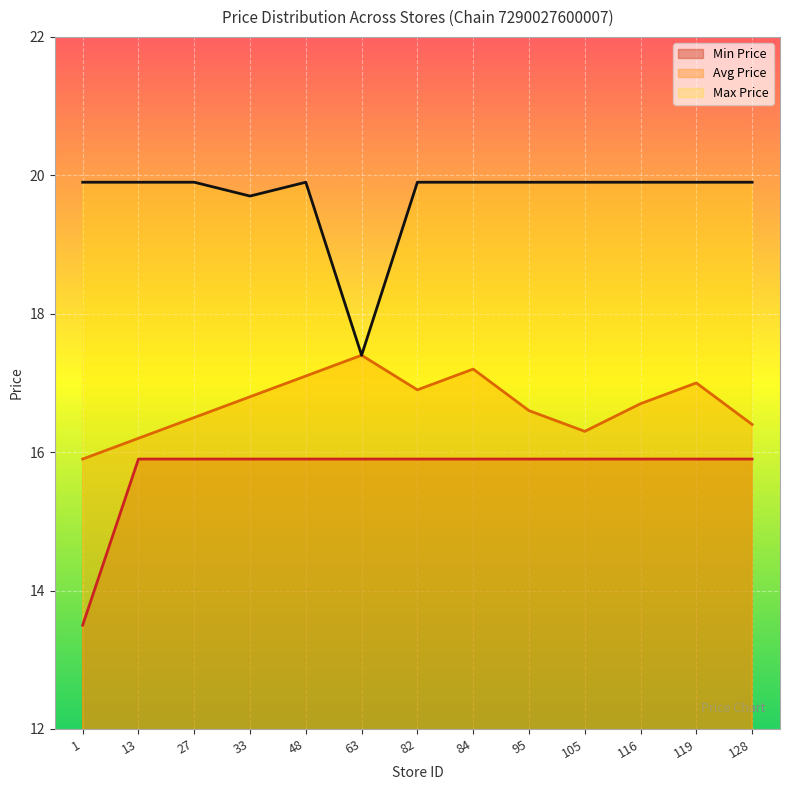

True or false: Min Price and Avg Price cross at least once.

False